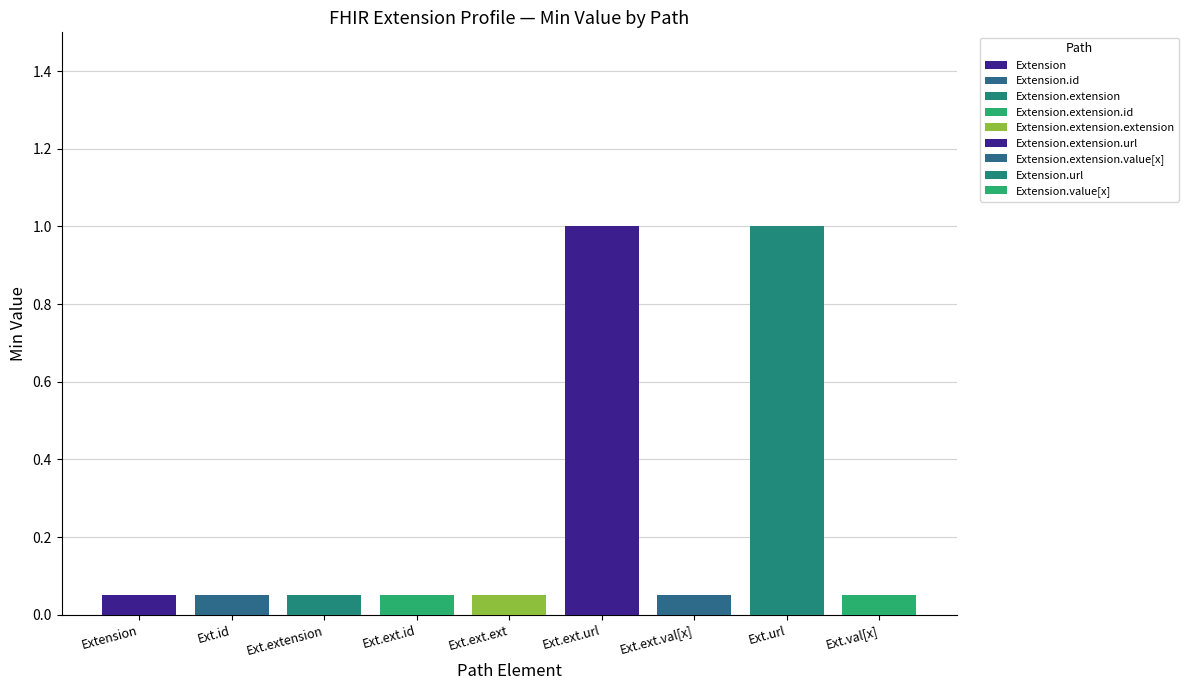

Between Extension.url and Extension.value[x], which is larger?

Extension.url